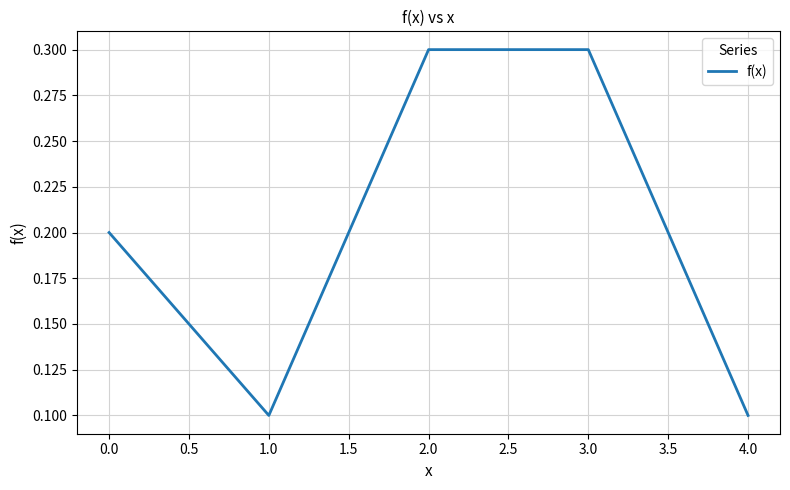

Count the values in the range 0 to 1.

5